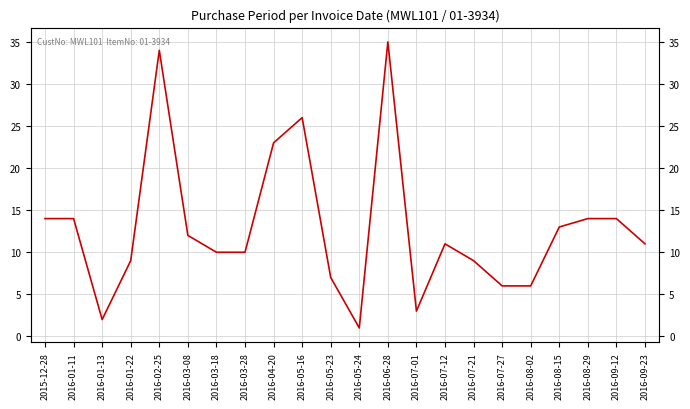

What is the difference between the second highest and minimum values?

33